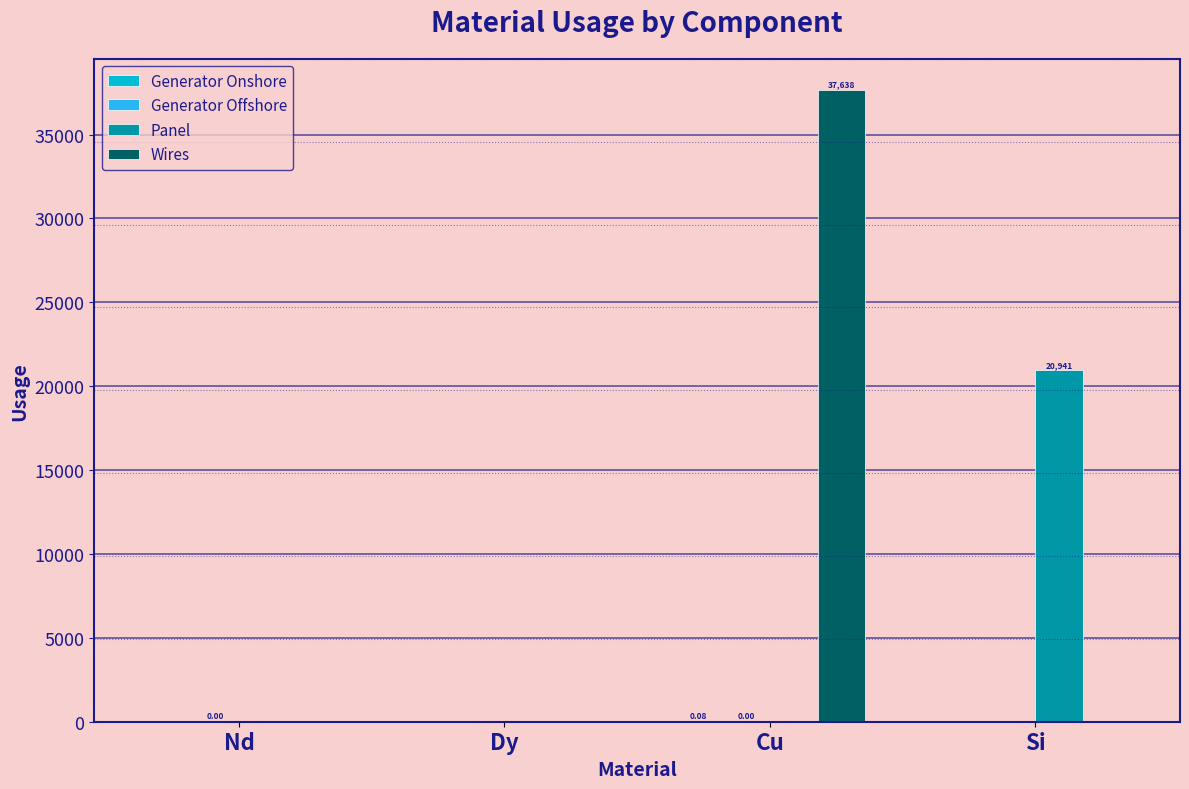

Which label corresponds to the largest value in the chart?

Cu